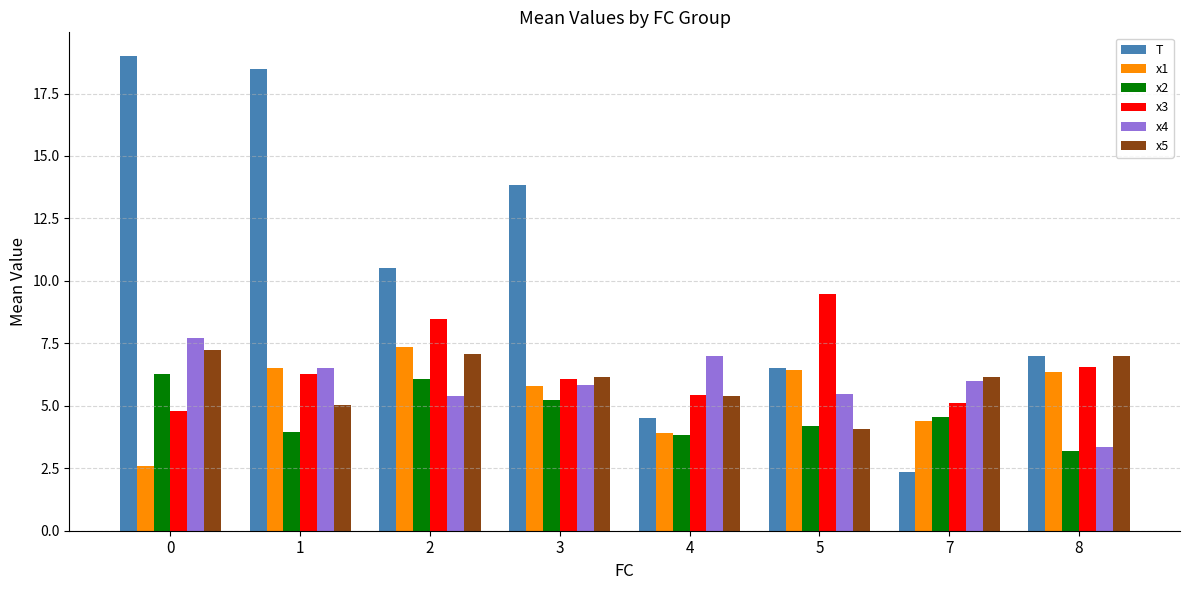

What is the sum of the T values at 2 and 4?

15.0